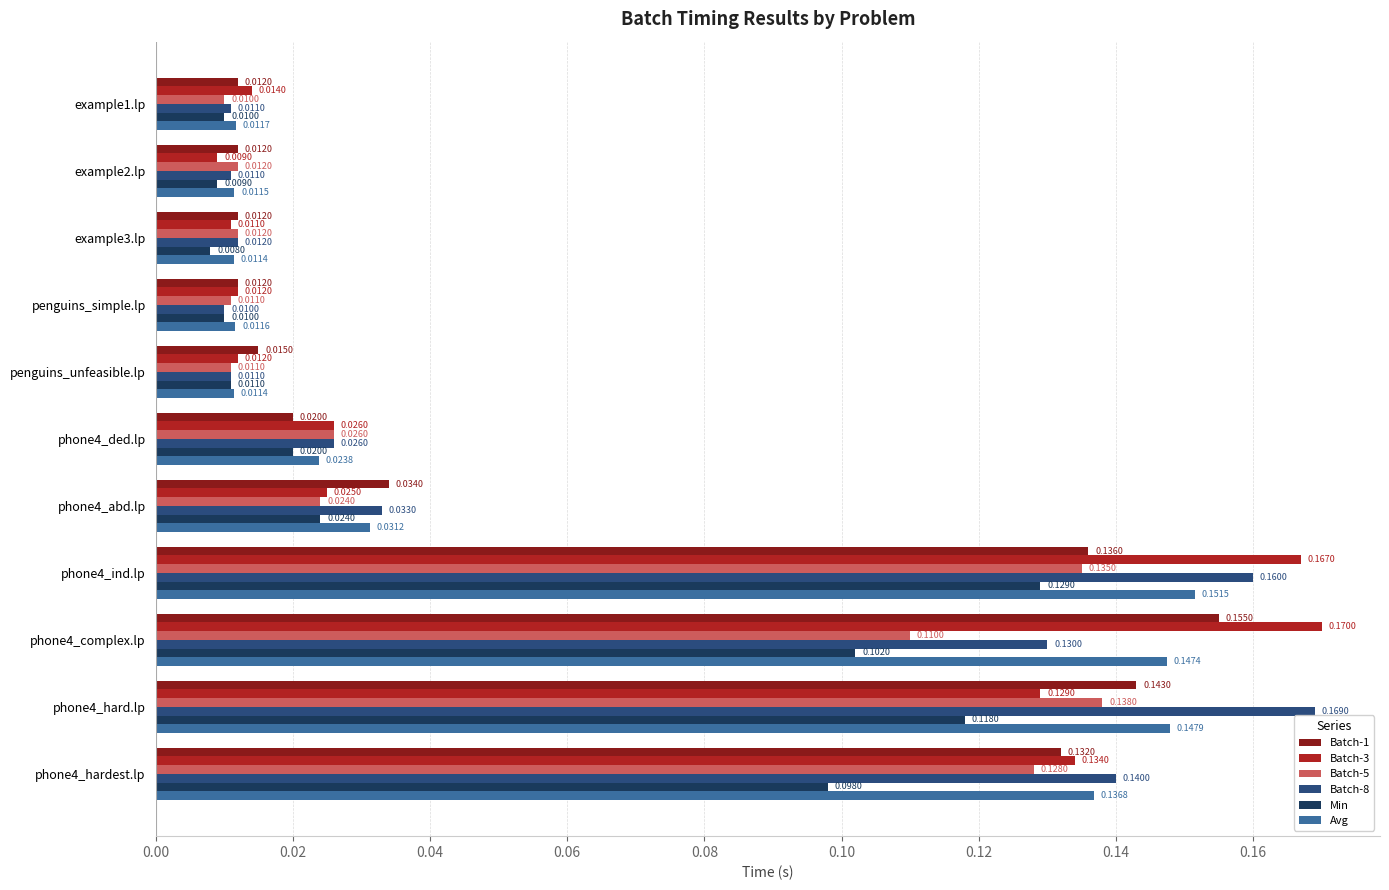

Which series changed the most between penguins_simple.lp and phone4_abd.lp?

Batch-8